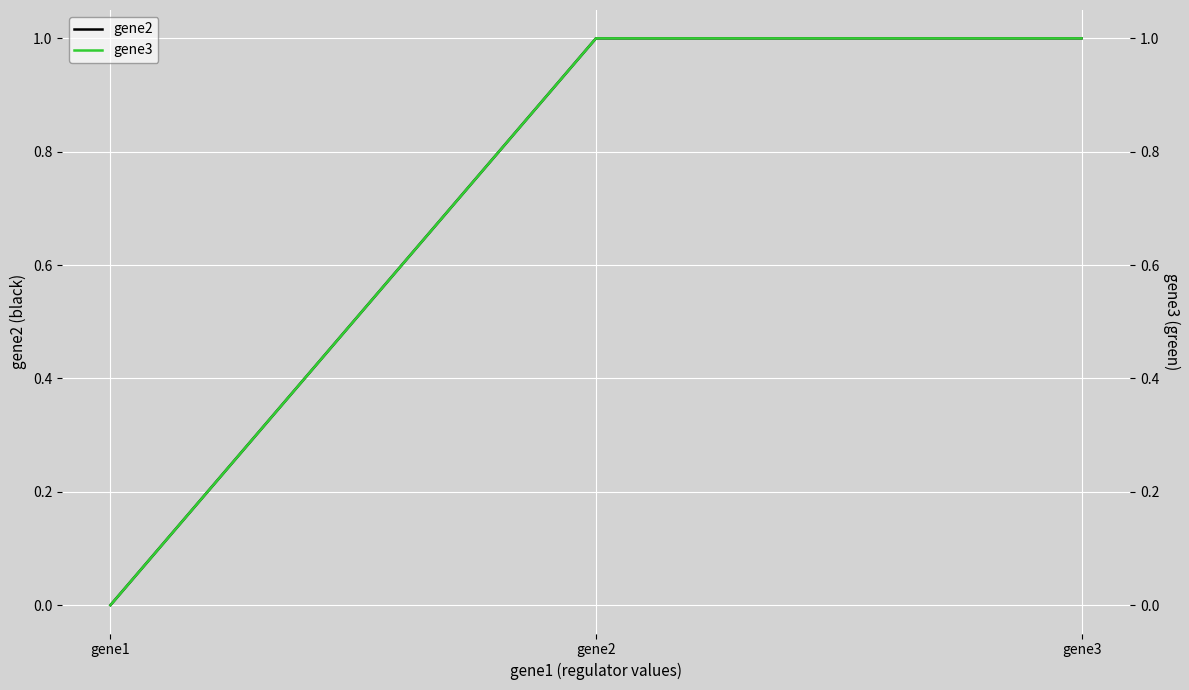

Reading left to right, extract all data points from this chart.

gene2: 0	1	1
gene3: 0	1	1